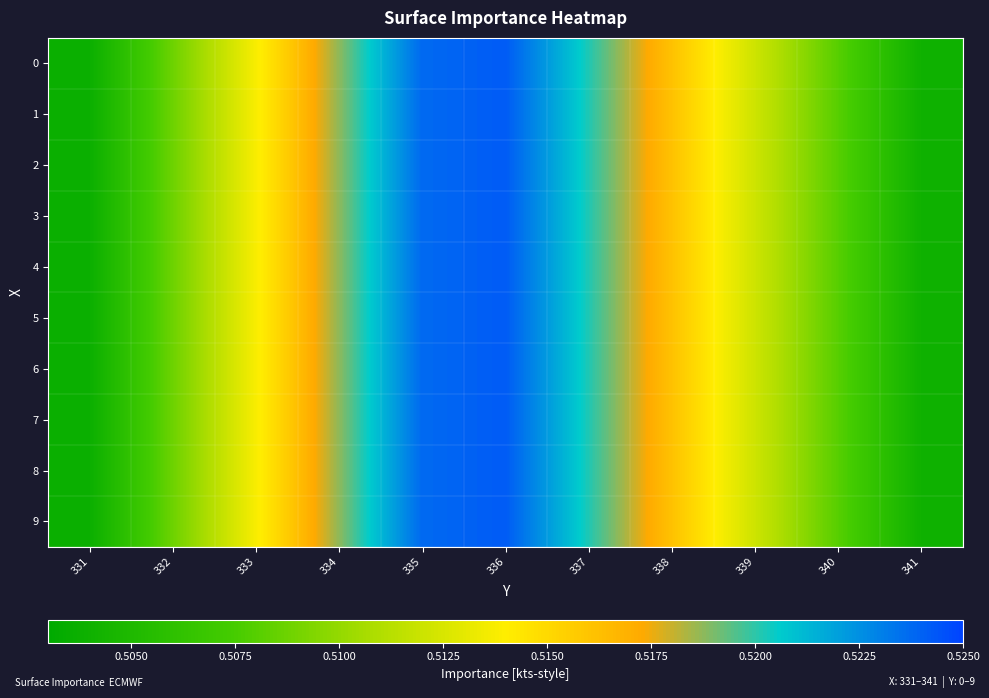

What is the total value across all series at 339?

5.1